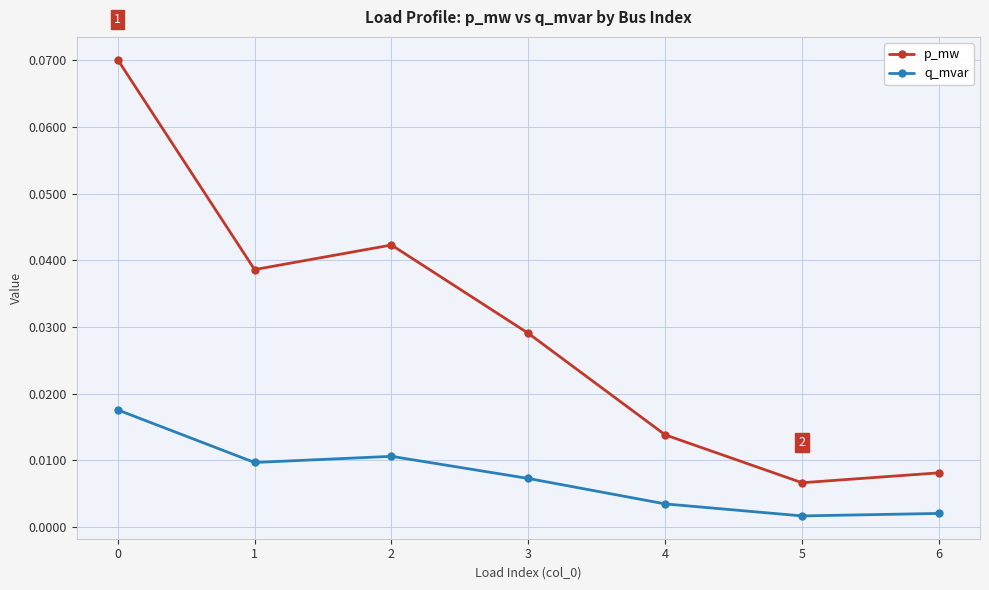

True or false: p_mw and q_mvar cross at least once.

False